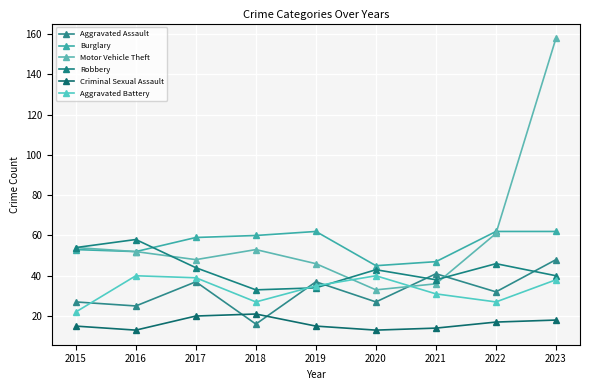

After their last crossing, which series has the higher values: Aggravated Battery or Aggravated Assault?

Aggravated Assault